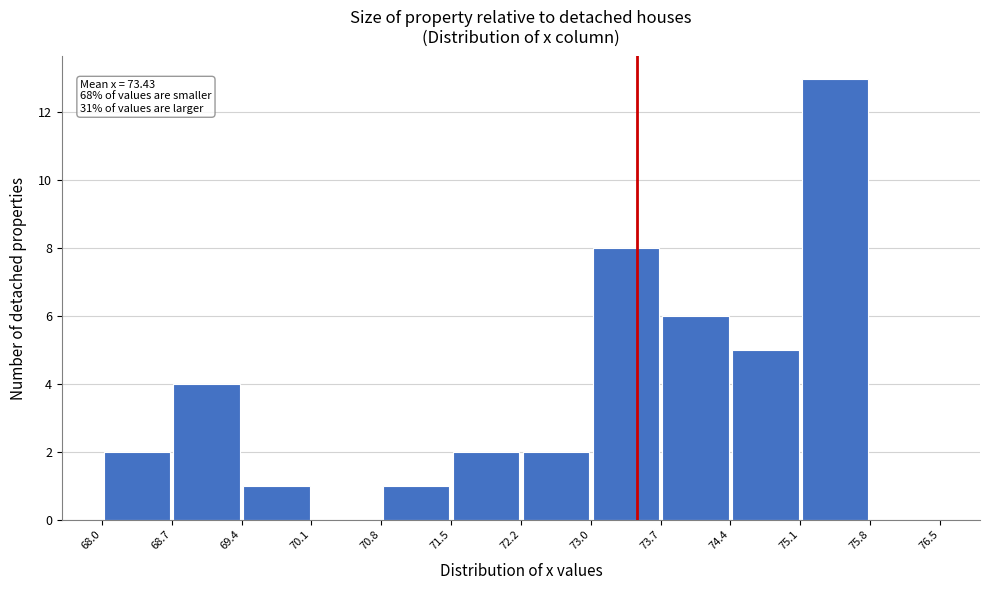

Over which range of the x-axis is the bar tallest?

75.1 to 75.8